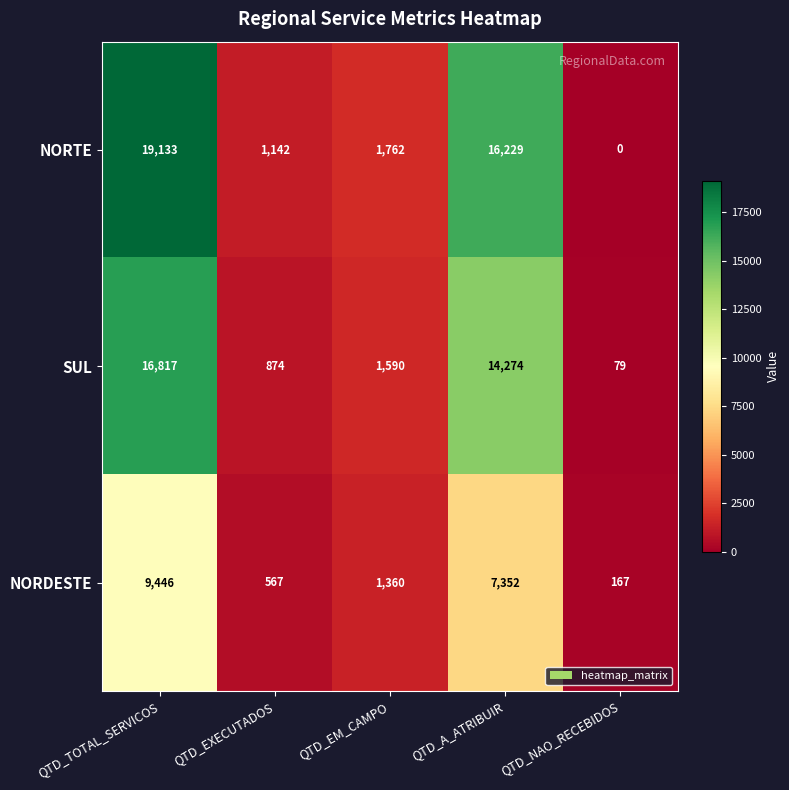

Is it true that SUL equals 511 at QTD_EXECUTADOS?

False